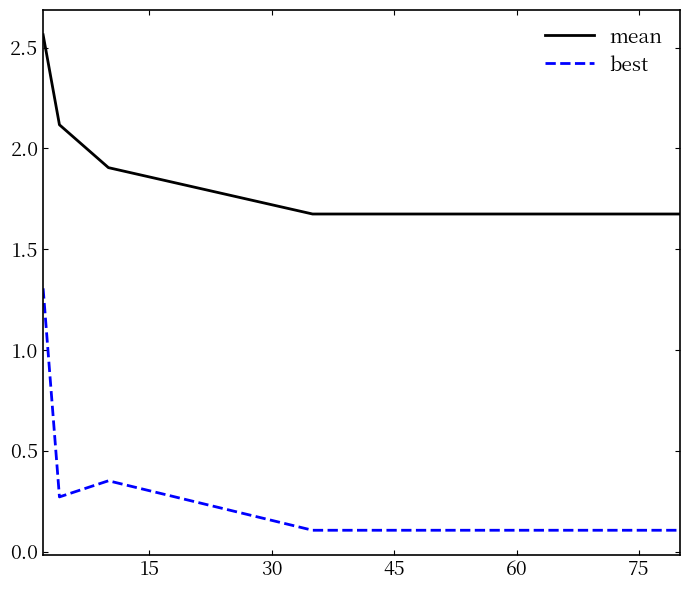

List the series in order of their overall mean, lowest first.

best, mean